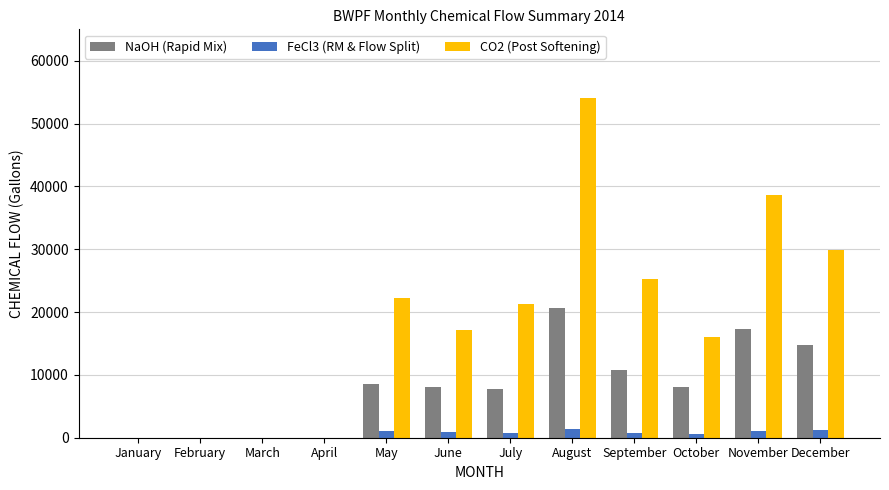

Is it true that CO2 (Post Softening) equals 43504.9 at September?

False